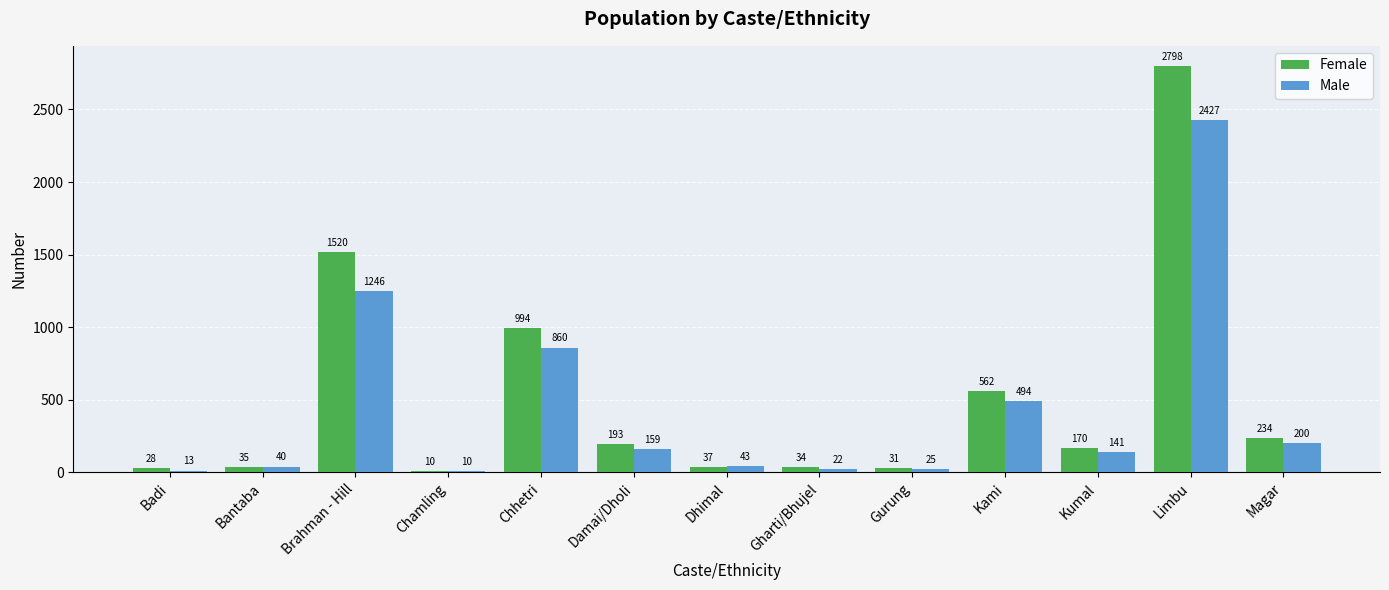

Reading left to right, extract all data points from this chart.

Female: Badi=28	Bantaba=35	Brahman - Hill=1520	Chamling=10	Chhetri=994	Damai/Dholi=193	Dhimal=37	Gharti/Bhujel=34	Gurung=31	Kami=562	Kumal=170	Limbu=2798	Magar=234
Male: Badi=13	Bantaba=40	Brahman - Hill=1246	Chamling=10	Chhetri=860	Damai/Dholi=159	Dhimal=43	Gharti/Bhujel=22	Gurung=25	Kami=494	Kumal=141	Limbu=2427	Magar=200